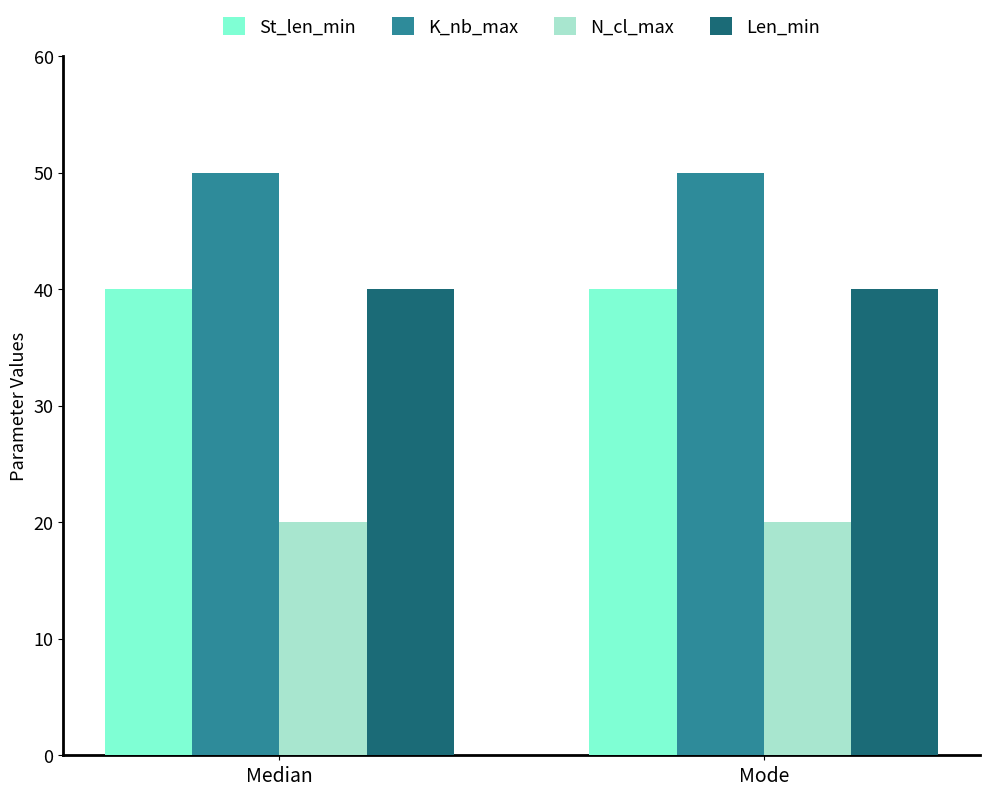

How many bars are there in total?

8